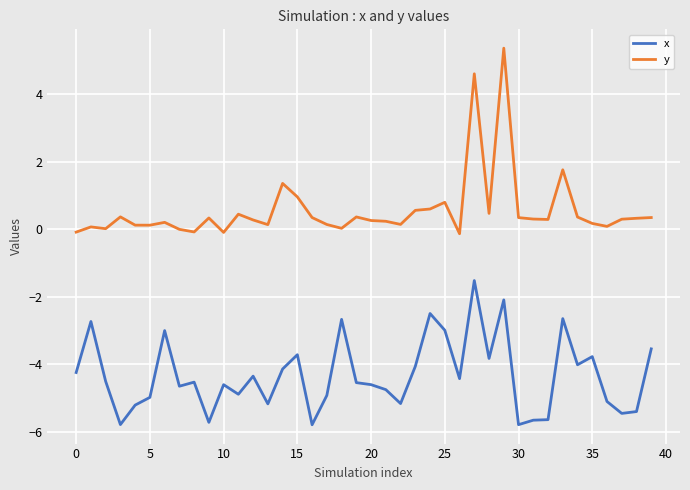

True or false: x and y intersect in this chart.

False